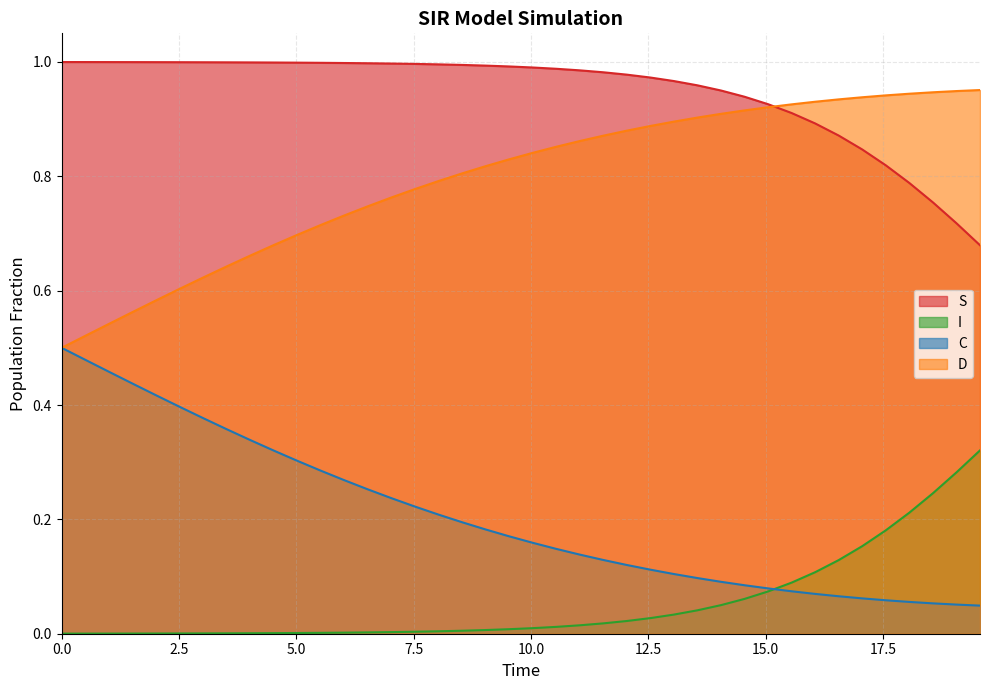

What are all the series names shown in the legend?

S, I, C, D